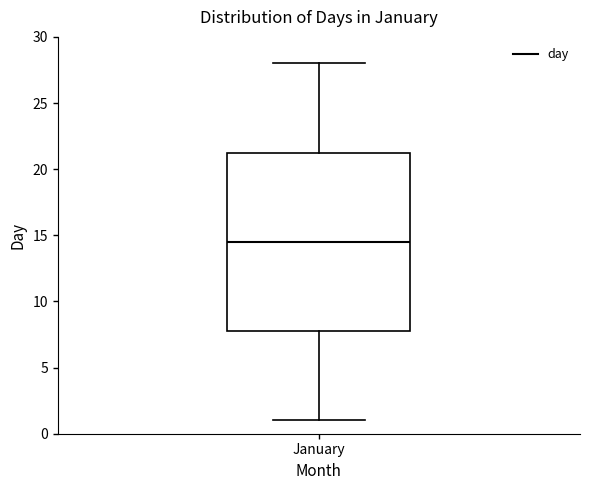

Transcribe this box plot: give where the median line is, the range the box spans, and where the two whiskers end, as read against the y-axis. The values are not printed on the chart, so give them approximately, as read against the axis.

median 14.5, box 8.0 to 21.5, whiskers 1.0 to 28.0